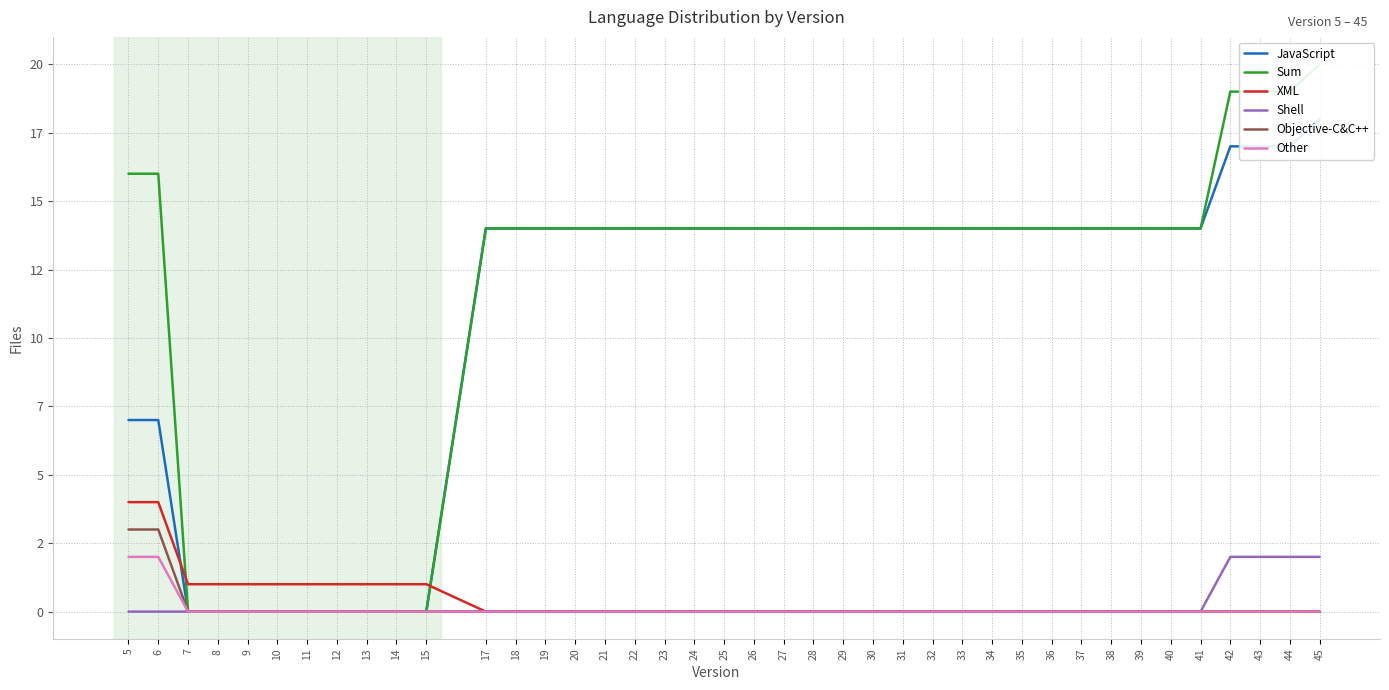

How many values in JavaScript are above zero?

31